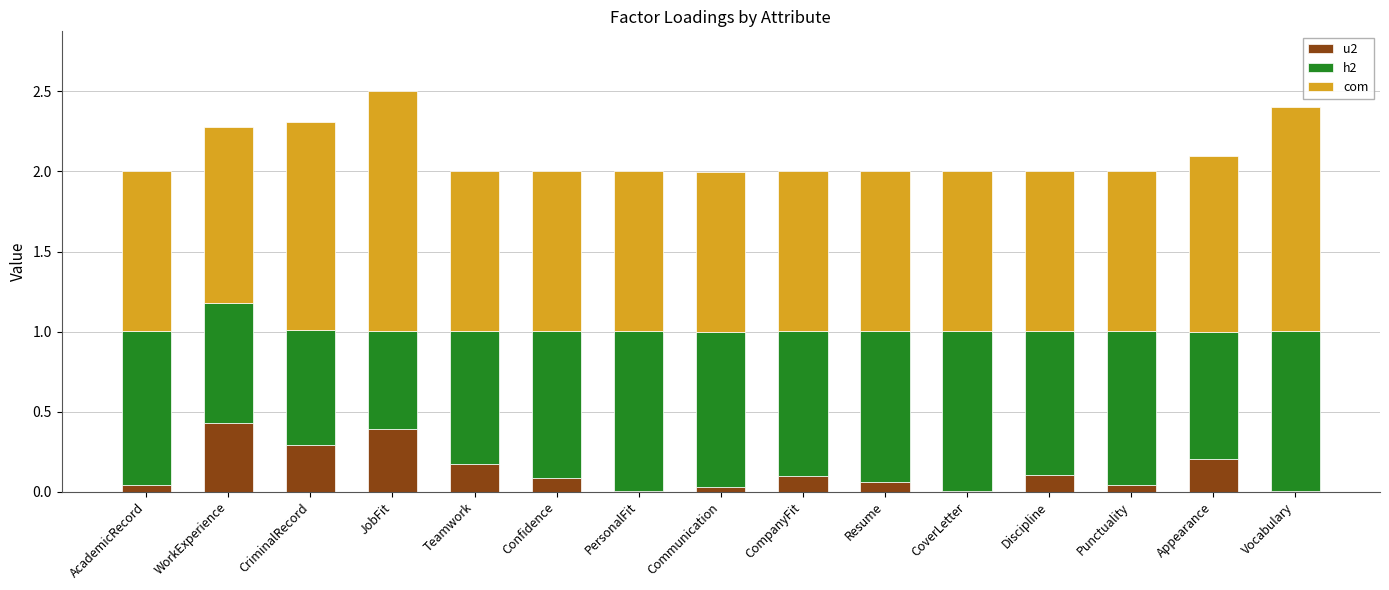

What is the total value across all series at CompanyFit?

2.0